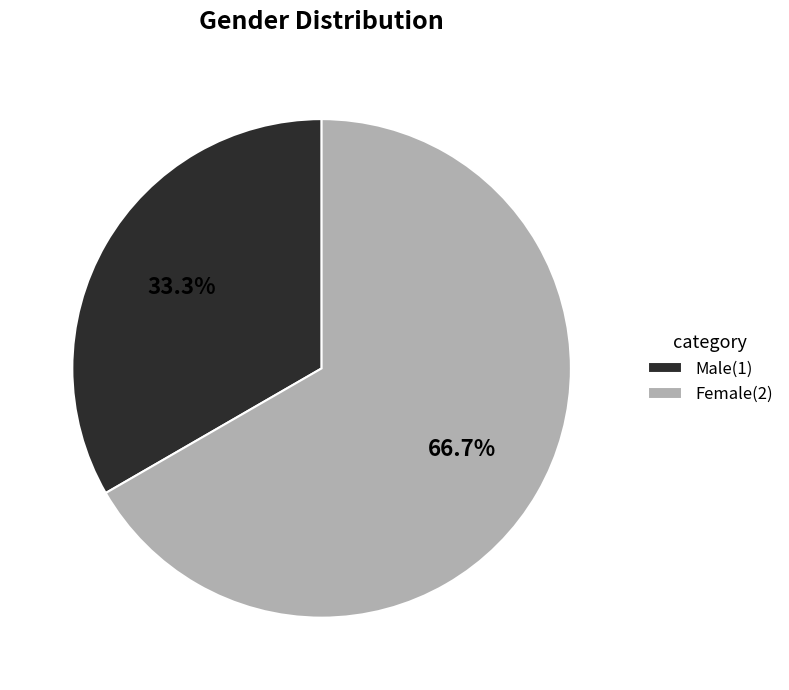

How many slices are in this pie chart?

2